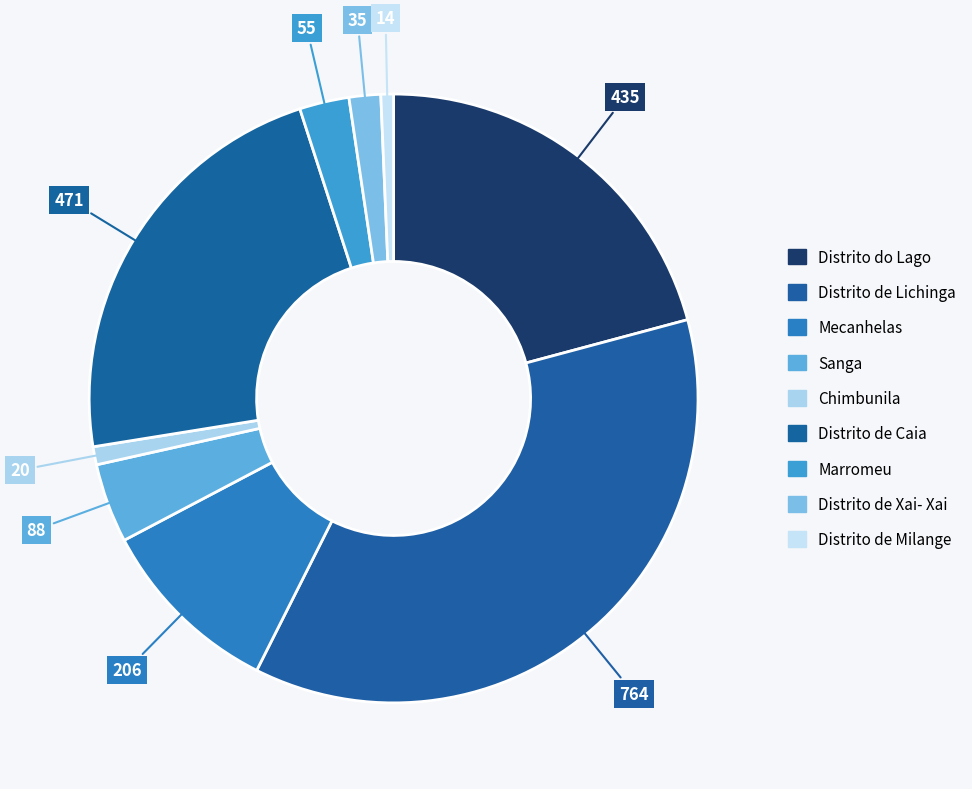

Count the number of slices in the pie.

9